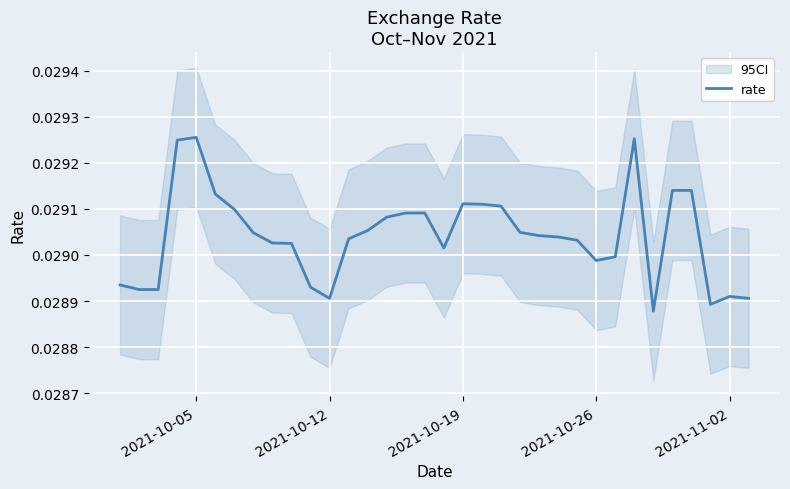

The rate series shows 0.1 at 2021-10-12. True or false?

False